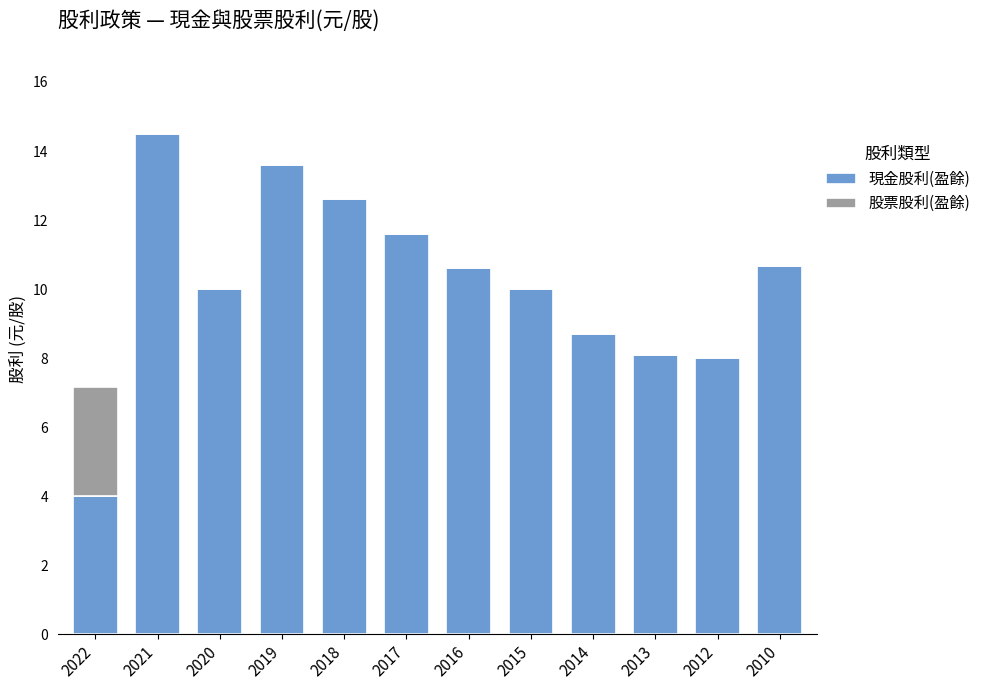

What is the total value across all series at 2017?

11.6